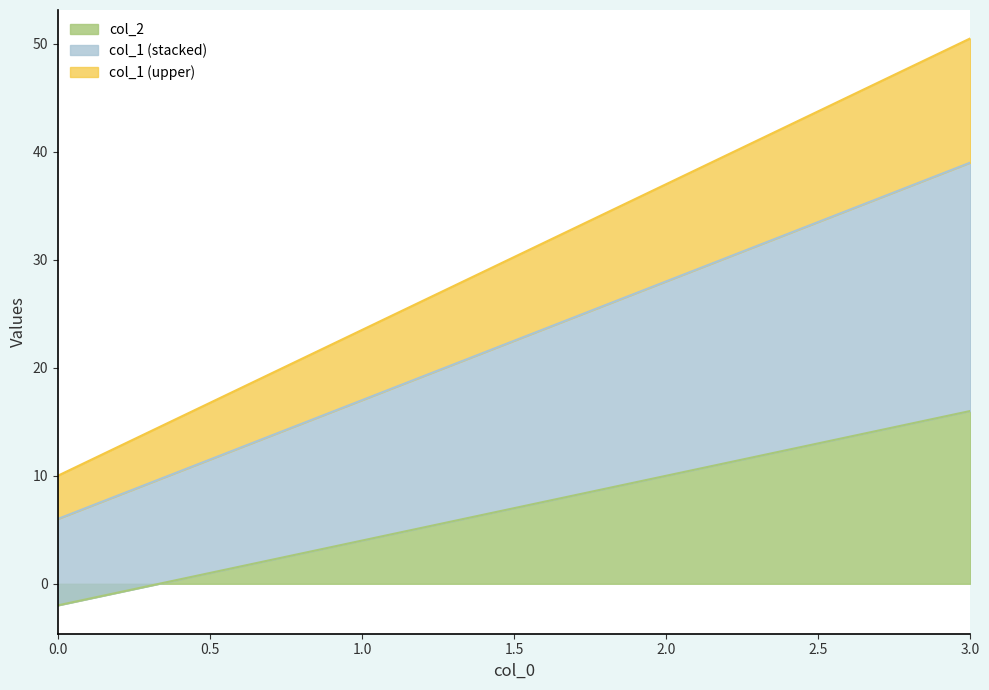

The value of col_2 at 3.0 is 27. True or false?

False